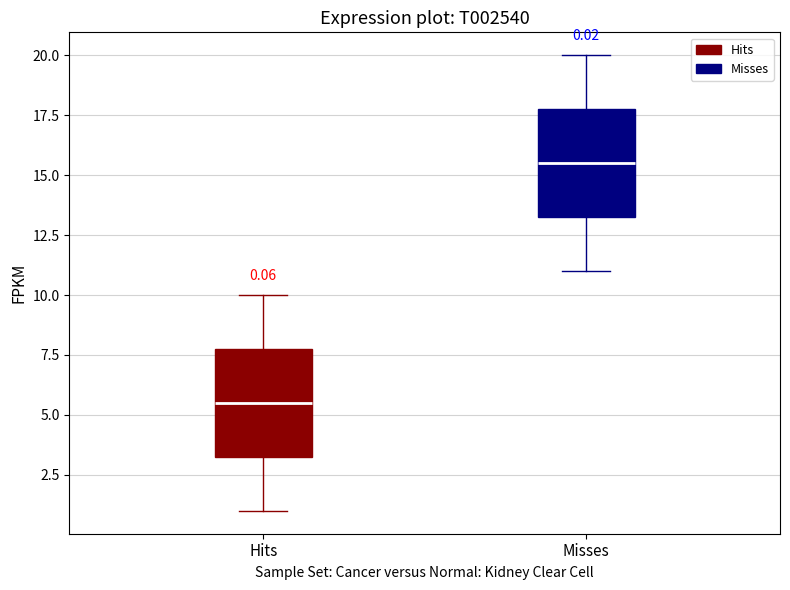

Which box's median line is the lowest?

Hits